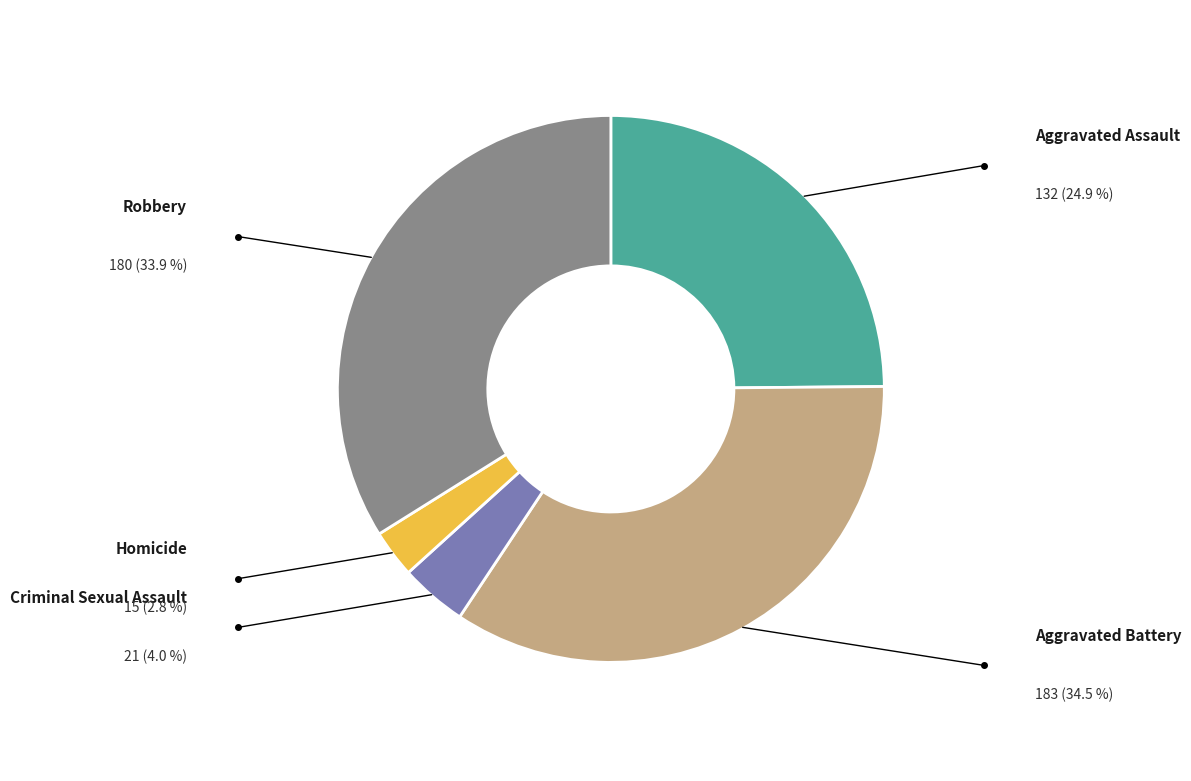

True or false: Robbery accounts for 20% of the total.

False